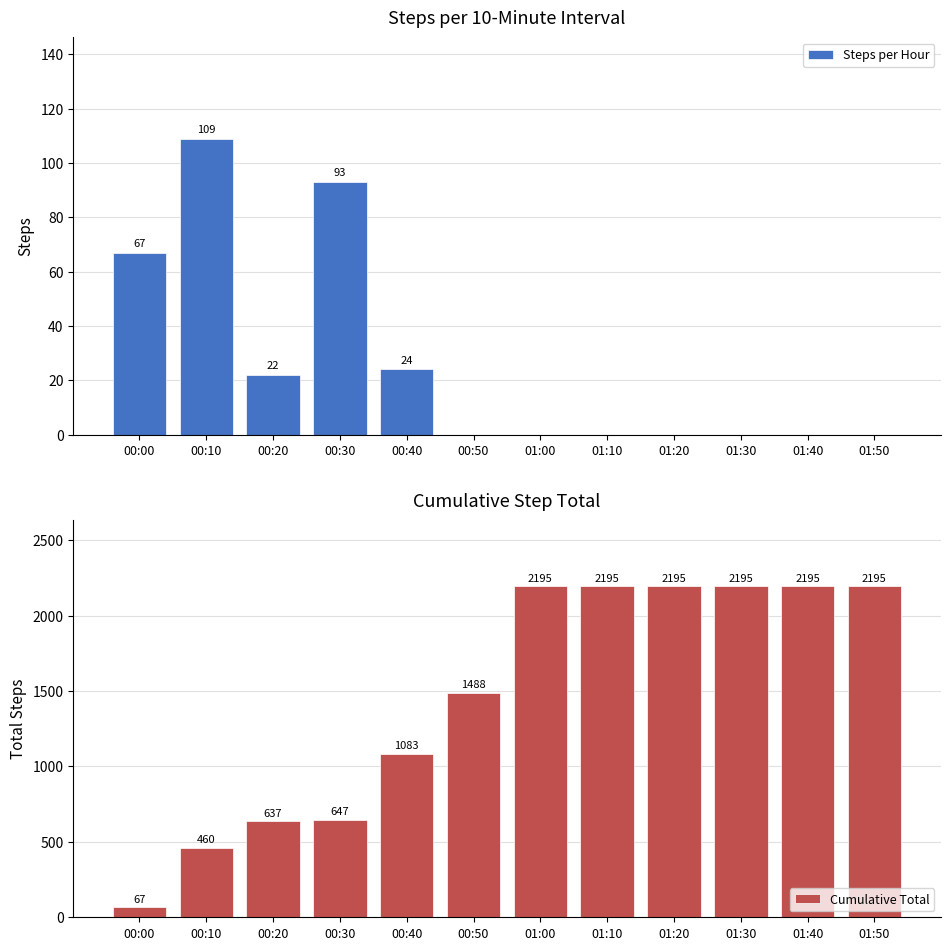

What is the value of the Cumulative Total bar at the 4th from the left?

647